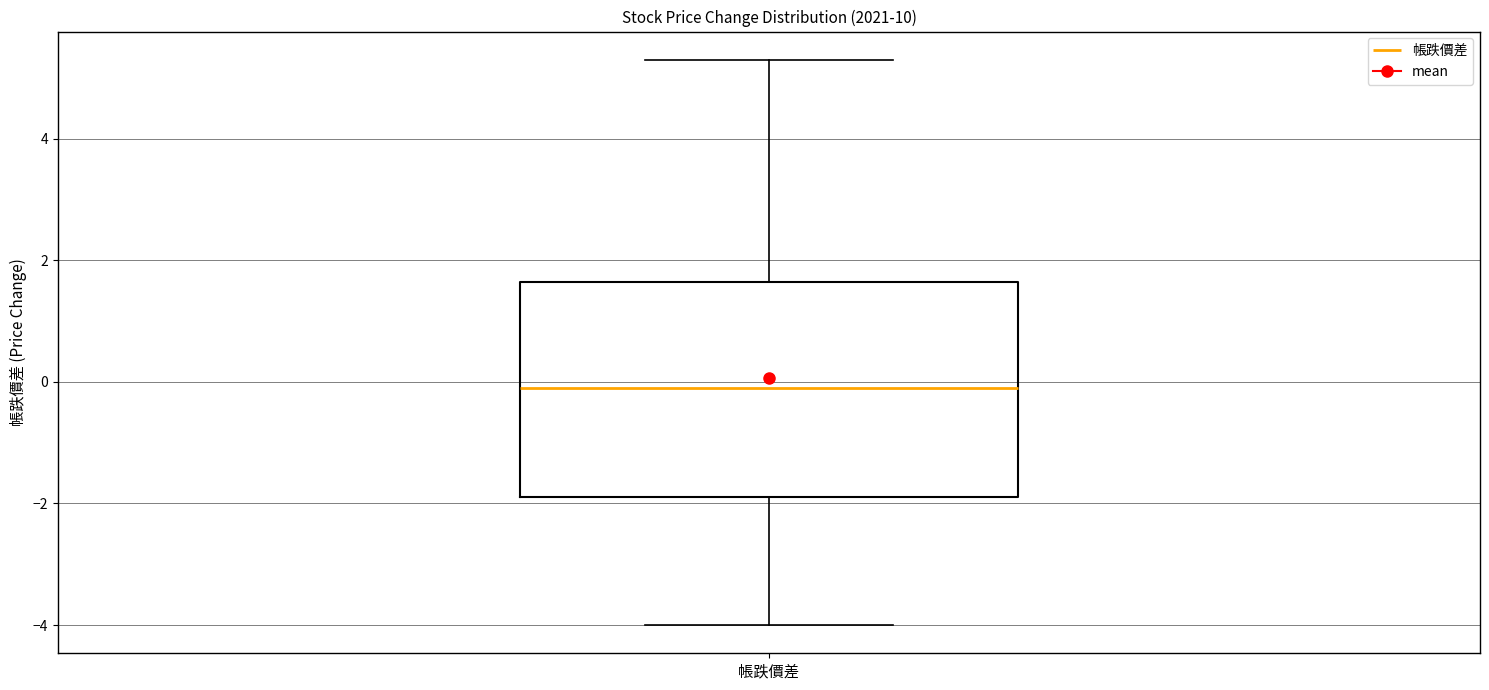

Where does the median line of the box for 帳跌價差 sit on the y-axis? The values are not printed on the chart, so give them approximately, as read against the axis.

0.0